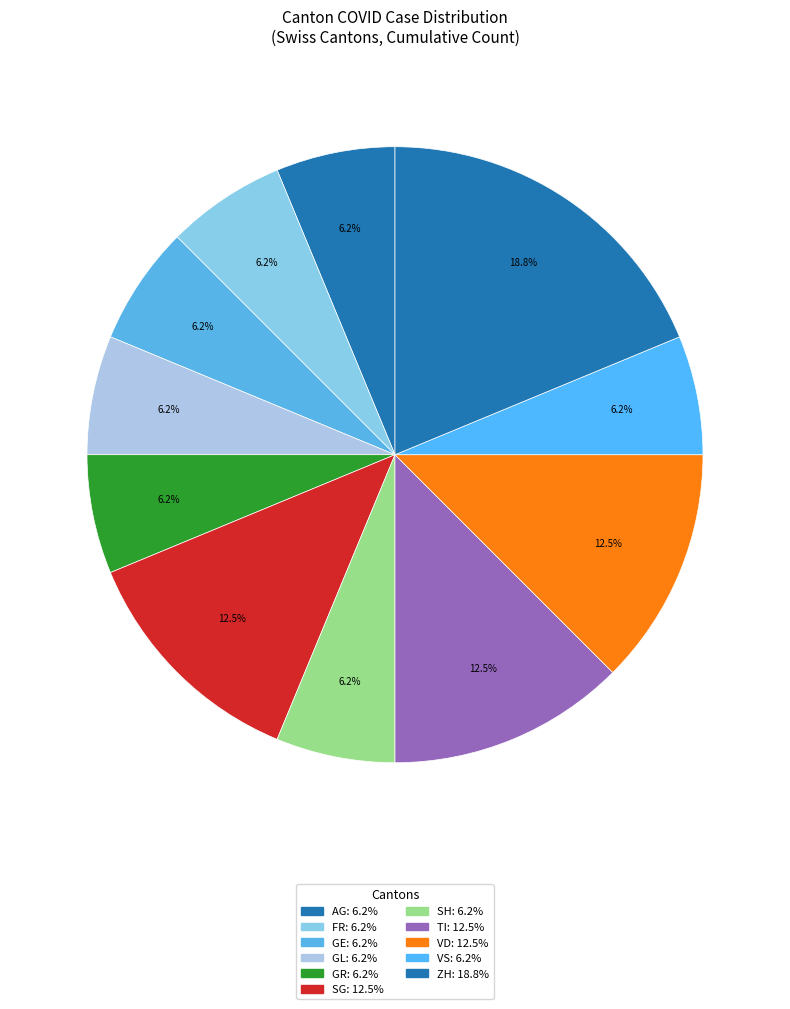

Which category has the smallest portion of the pie?

AG